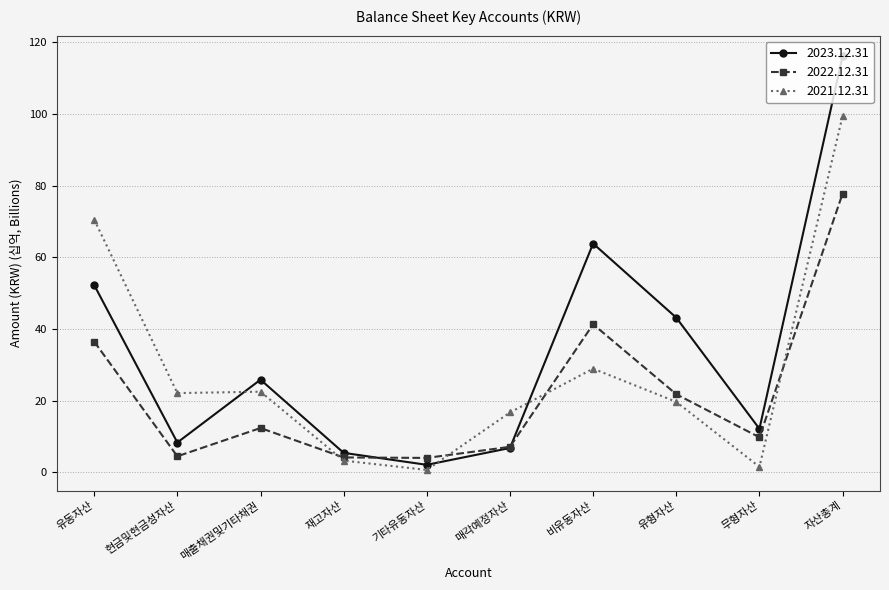

Does the chart have visible grid lines?

Yes